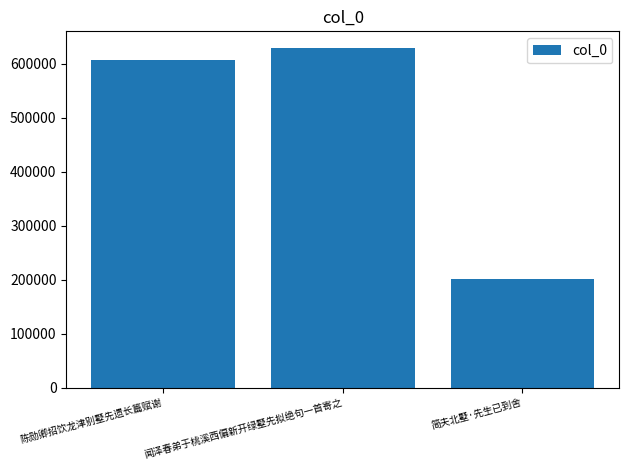

What is the ratio of the value at 陈勋卿招饮龙津别墅先遗长篇赋谢 to the value at 简夫北墅·先生已到舍?

3.0